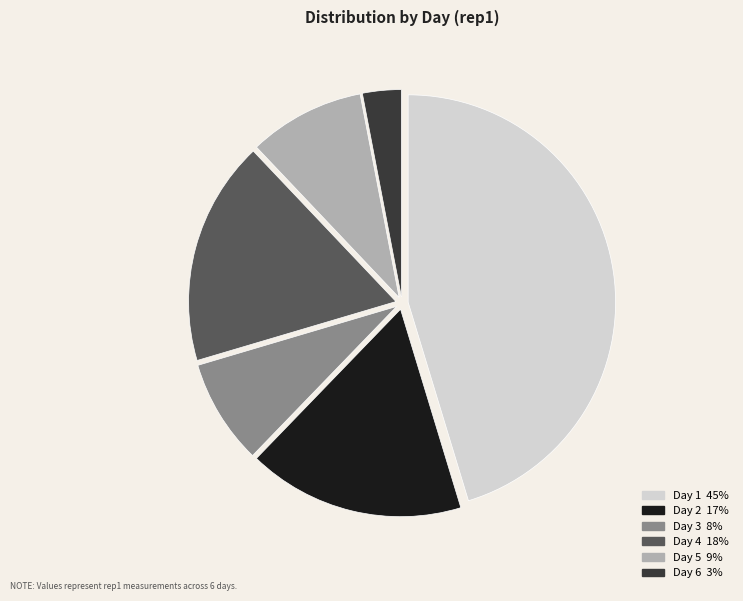

Is there any slice that represents more than half of the pie?

No